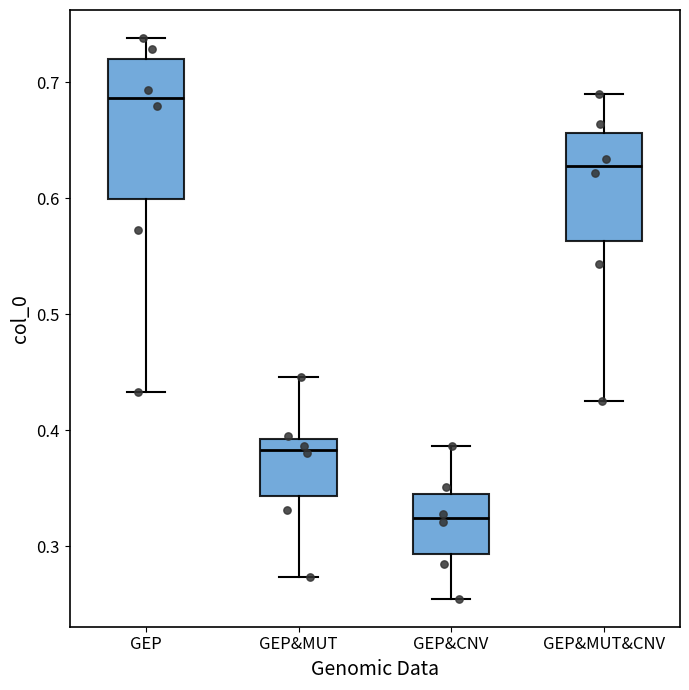

Reading left to right, read every box against the y-axis: the position of its median line, the range the box covers, and the ends of its whiskers. The values are not printed on the chart, so give them approximately, as read against the axis.

GEP: median 0.69, box 0.60 to 0.72, whiskers 0.43 to 0.74
GEP&MUT: median 0.38, box 0.34 to 0.39, whiskers 0.27 to 0.45
GEP&CNV: median 0.32, box 0.29 to 0.35, whiskers 0.26 to 0.39
GEP&MUT&CNV: median 0.63, box 0.56 to 0.66, whiskers 0.43 to 0.69